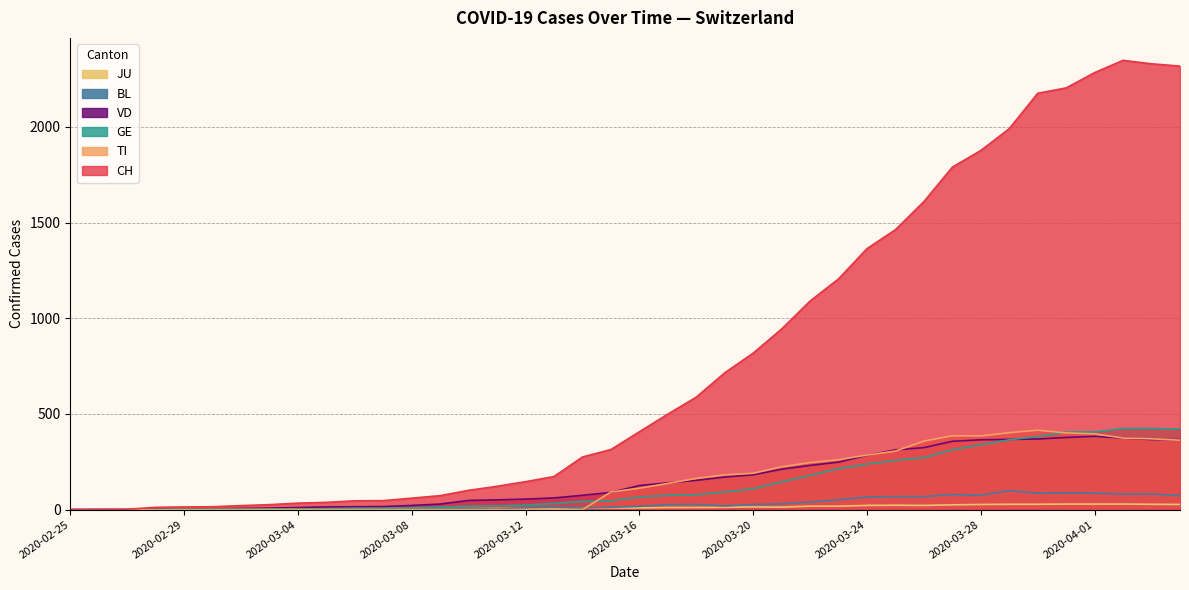

Reading left to right, extract all data points from this chart.

CH: 2020-02-25=0	2020-02-26=1	2020-02-27=2	2020-02-28=12	2020-02-29=14	2020-03-01=15	2020-03-02=21	2020-03-03=26	2020-03-04=34	2020-03-05=38	2020-03-06=46	2020-03-07=47	2020-03-08=60	2020-03-09=73	2020-03-10=101	2020-03-11=122	2020-03-12=146	2020-03-13=173	2020-03-14=275	2020-03-15=314	2020-03-16=407	2020-03-17=499	2020-03-18=588	2020-03-19=715	2020-03-20=818	2020-03-21=944	2020-03-22=1090	2020-03-23=1206	2020-03-24=1364	2020-03-25=1463	2020-03-26=1610	2020-03-27=1790	2020-03-28=1877	2020-03-29=1991	2020-03-30=2176	2020-03-31=2204	2020-04-01=2284	2020-04-02=2348	2020-04-03=2330	2020-04-04=2318
TI: 2020-02-25=0	2020-02-26=0	2020-02-27=0	2020-02-28=0	2020-02-29=0	2020-03-01=0	2020-03-02=0	2020-03-03=0	2020-03-04=0	2020-03-05=0	2020-03-06=0	2020-03-07=0	2020-03-08=0	2020-03-09=0	2020-03-10=0	2020-03-11=0	2020-03-12=0	2020-03-13=0	2020-03-14=0	2020-03-15=92	2020-03-16=112	2020-03-17=137	2020-03-18=163	2020-03-19=182	2020-03-20=190	2020-03-21=224	2020-03-22=246	2020-03-23=261	2020-03-24=285	2020-03-25=306	2020-03-26=358	2020-03-27=386	2020-03-28=385	2020-03-29=402	2020-03-30=415	2020-03-31=401	2020-04-01=396	2020-04-02=374	2020-04-03=370	2020-04-04=363
GE: 2020-02-25=0	2020-02-26=1	2020-02-27=1	2020-02-28=2	2020-02-29=3	2020-03-01=3	2020-03-02=3	2020-03-03=4	2020-03-04=4	2020-03-05=5	2020-03-06=7	2020-03-07=7	2020-03-08=9	2020-03-09=13	2020-03-10=18	2020-03-11=20	2020-03-12=23	2020-03-13=33	2020-03-14=43	2020-03-15=46	2020-03-16=66	2020-03-17=75	2020-03-18=78	2020-03-19=92	2020-03-20=109	2020-03-21=145	2020-03-22=179	2020-03-23=214	2020-03-24=238	2020-03-25=258	2020-03-26=272	2020-03-27=313	2020-03-28=339	2020-03-29=365	2020-03-30=382	2020-03-31=405	2020-04-01=406	2020-04-02=424	2020-04-03=424	2020-04-04=421
BL: 2020-02-25=0	2020-02-26=0	2020-02-27=0	2020-02-28=0	2020-02-29=1	2020-03-01=1	2020-03-02=1	2020-03-03=1	2020-03-04=1	2020-03-05=1	2020-03-06=4	2020-03-07=4	2020-03-08=4	2020-03-09=4	2020-03-10=5	2020-03-11=3	2020-03-12=9	2020-03-13=12	2020-03-14=8	2020-03-15=12	2020-03-16=17	2020-03-17=26	2020-03-18=27	2020-03-19=19	2020-03-20=27	2020-03-21=30	2020-03-22=40	2020-03-23=51	2020-03-24=66	2020-03-25=68	2020-03-26=68	2020-03-27=79	2020-03-28=75	2020-03-29=99	2020-03-30=86	2020-03-31=88	2020-04-01=86	2020-04-02=81	2020-04-03=82	2020-04-04=73
JU: 2020-02-25=0	2020-02-26=0	2020-02-27=0	2020-02-28=0	2020-02-29=1	2020-03-01=1	2020-03-02=1	2020-03-03=1	2020-03-04=1	2020-03-05=2	2020-03-06=5	2020-03-07=5	2020-03-08=5	2020-03-09=5	2020-03-10=5	2020-03-11=6	2020-03-12=6	2020-03-13=8	2020-03-14=8	2020-03-15=9	2020-03-16=9	2020-03-17=11	2020-03-18=11	2020-03-19=12	2020-03-20=14	2020-03-21=13	2020-03-22=18	2020-03-23=18	2020-03-24=22	2020-03-25=23	2020-03-26=22	2020-03-27=25	2020-03-28=27	2020-03-29=28	2020-03-30=28	2020-03-31=29	2020-04-01=29	2020-04-02=29	2020-04-03=28	2020-04-04=27
VD: 2020-02-25=0	2020-02-26=0	2020-02-27=0	2020-02-28=4	2020-02-29=4	2020-03-01=4	2020-03-02=6	2020-03-03=8	2020-03-04=11	2020-03-05=14	2020-03-06=15	2020-03-07=16	2020-03-08=22	2020-03-09=29	2020-03-10=48	2020-03-11=51	2020-03-12=55	2020-03-13=61	2020-03-14=75	2020-03-15=90	2020-03-16=126	2020-03-17=140	2020-03-18=153	2020-03-19=170	2020-03-20=182	2020-03-21=211	2020-03-22=231	2020-03-23=248	2020-03-24=284	2020-03-25=312	2020-03-26=324	2020-03-27=357	2020-03-28=365	2020-03-29=367	2020-03-30=369	2020-03-31=377	2020-04-01=383	2020-04-02=374	2020-04-03=366	2020-04-04=366